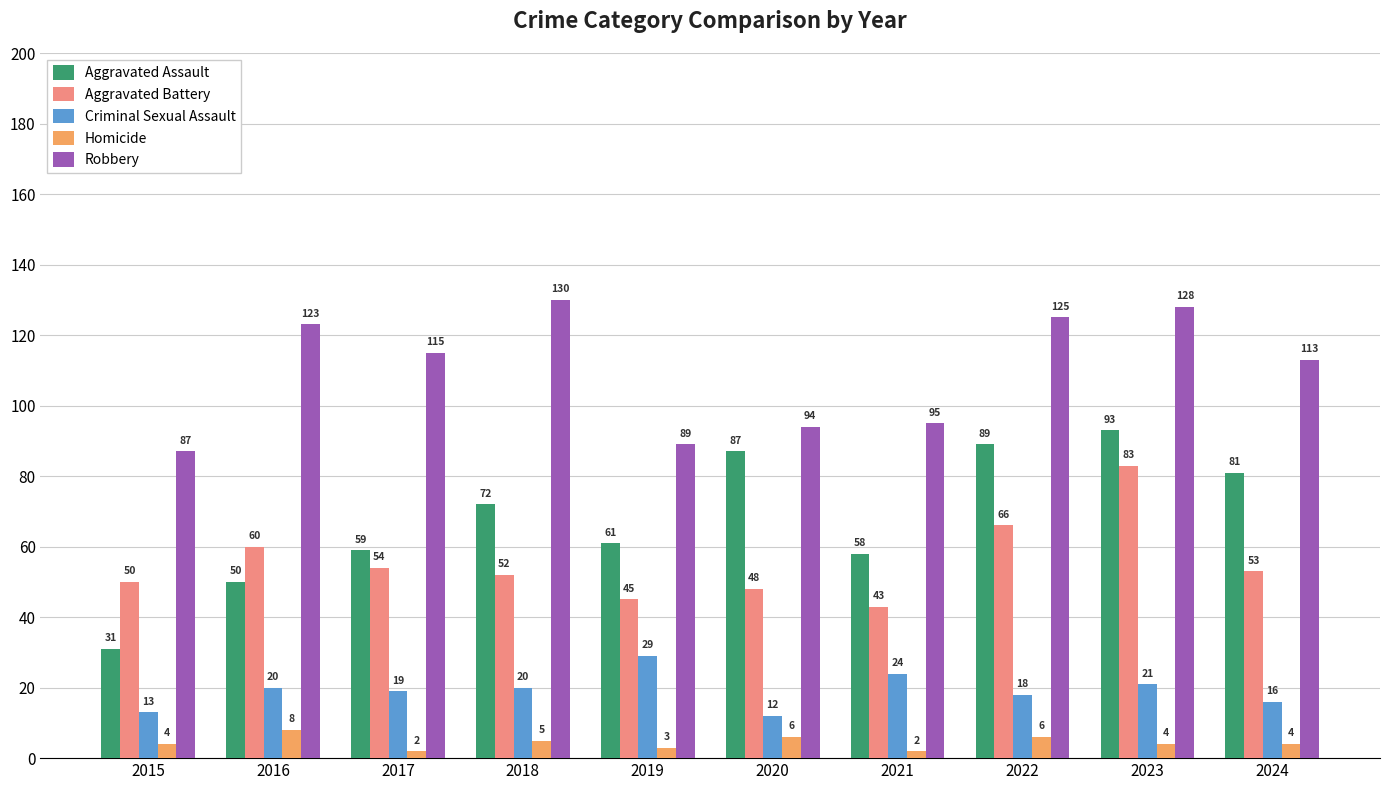

What are all the series names shown in the legend?

Aggravated Assault, Aggravated Battery, Criminal Sexual Assault, Homicide, Robbery